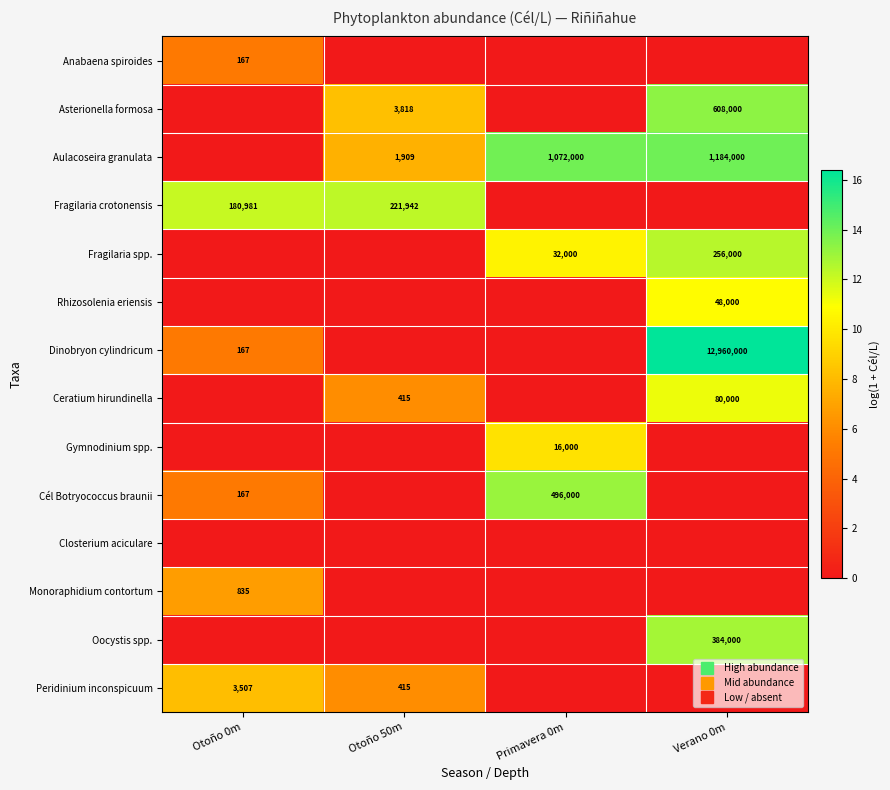

What is the difference between the highest and lowest values at Otoño 50m?

12.3